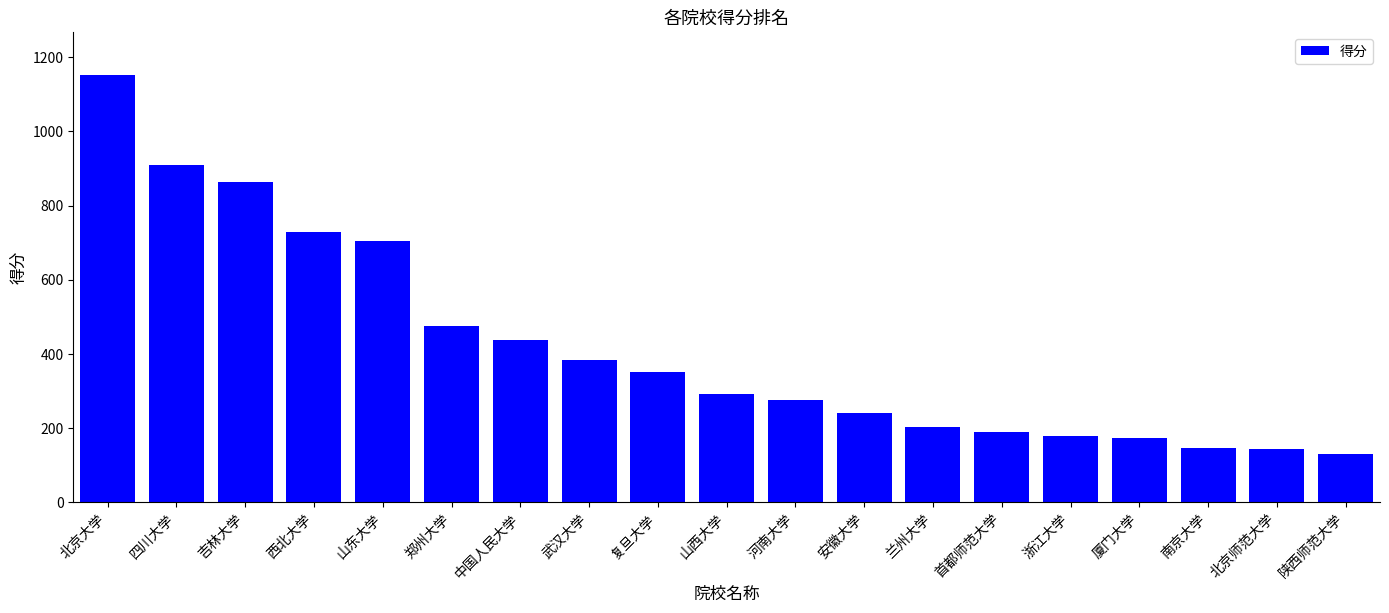

Is it true that the value at 山东大学 is 232?

False